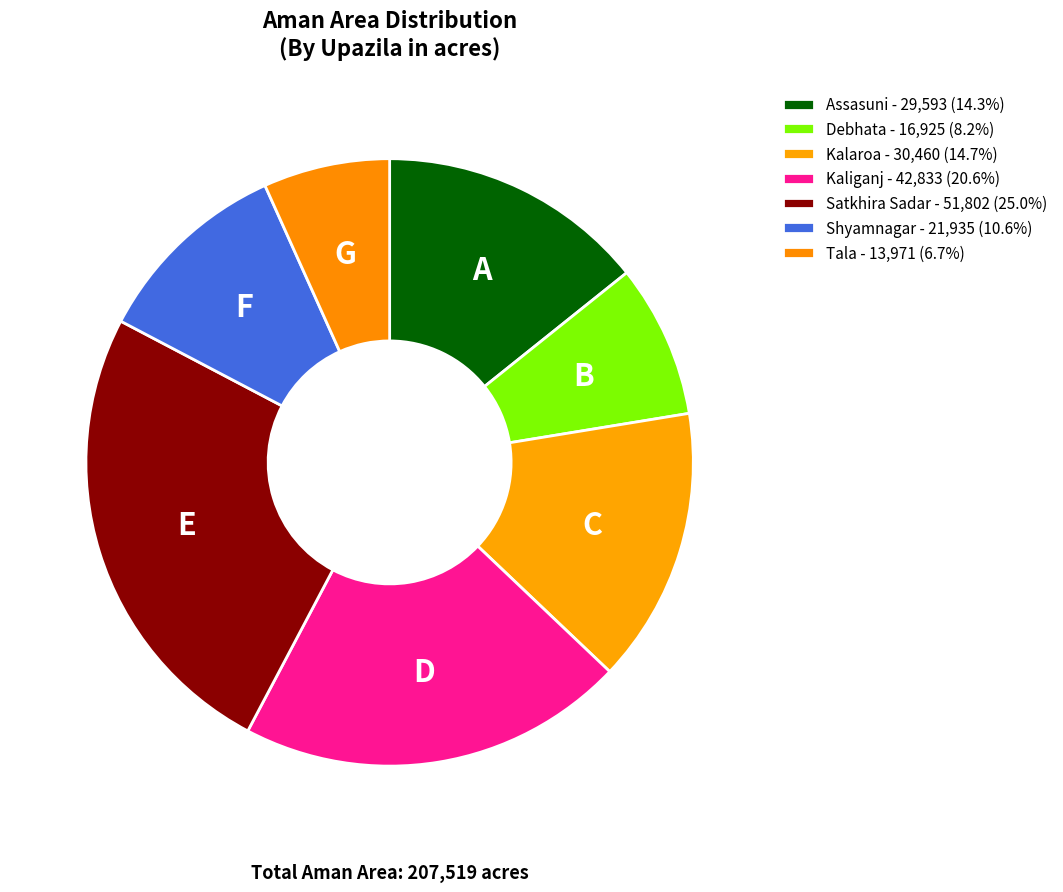

How many segments does this pie chart have?

7